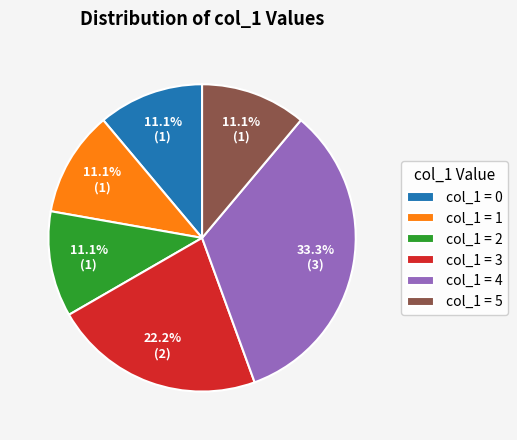

Does col_1 = 3 account for over 50% of the chart?

No